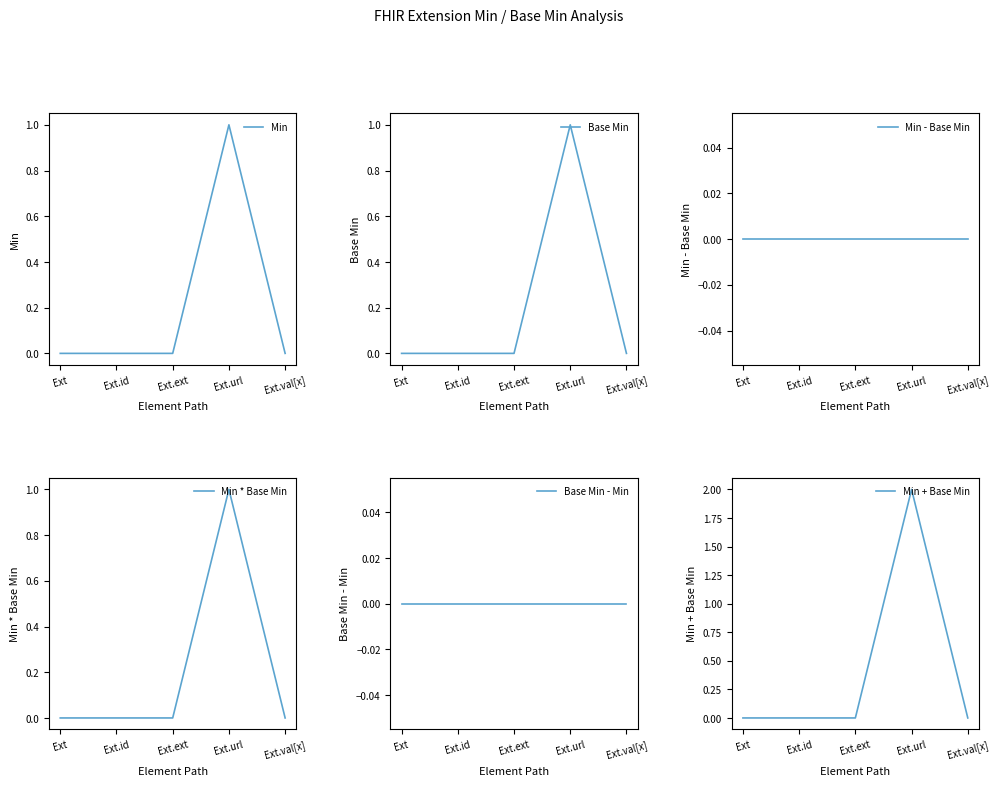

Reading left to right, what are all the values shown in this chart?

Min: Ext=0	Ext.id=0	Ext.ext=0	Ext.url=1	Ext.val[x]=0
Base Min: Ext=0	Ext.id=0	Ext.ext=0	Ext.url=1	Ext.val[x]=0
Min - Base Min: Ext=0	Ext.id=0	Ext.ext=0	Ext.url=0	Ext.val[x]=0
Min * Base Min: Ext=0	Ext.id=0	Ext.ext=0	Ext.url=1	Ext.val[x]=0
Base Min - Min: Ext=0	Ext.id=0	Ext.ext=0	Ext.url=0	Ext.val[x]=0
Min + Base Min: Ext=0	Ext.id=0	Ext.ext=0	Ext.url=2	Ext.val[x]=0